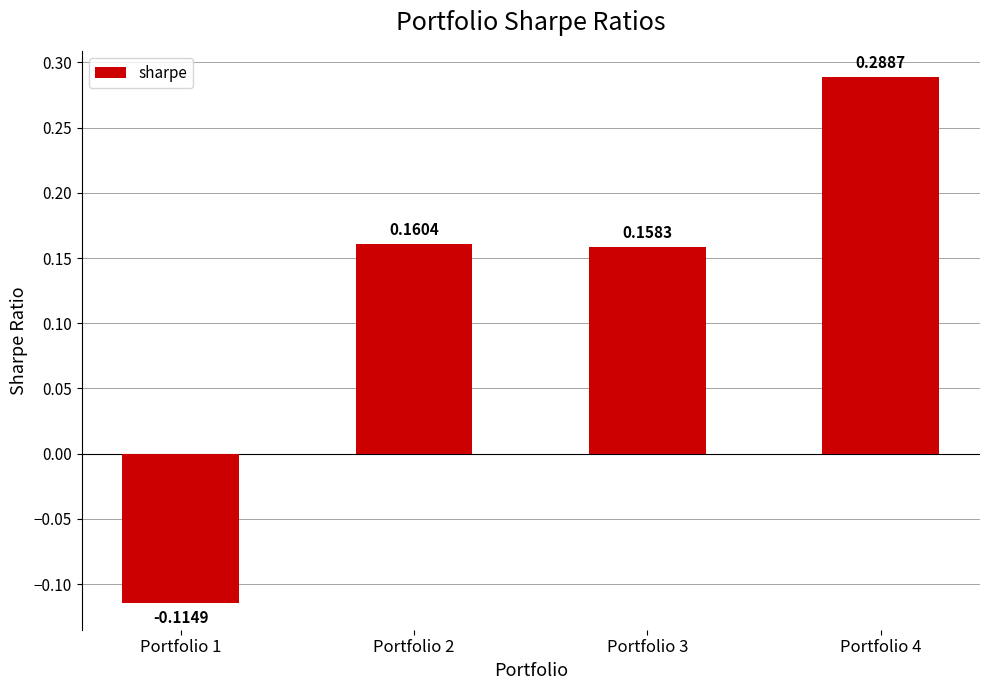

Are the bars grouped side by side (vs. stacked)?

No